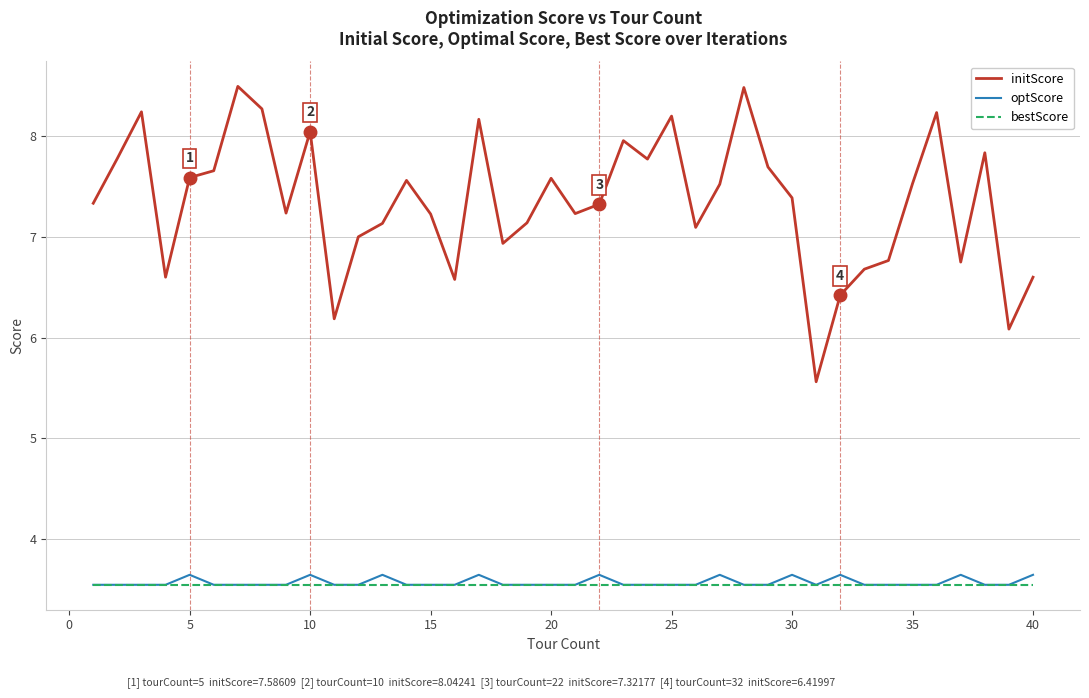

True or false: bestScore and initScore cross at least once.

False